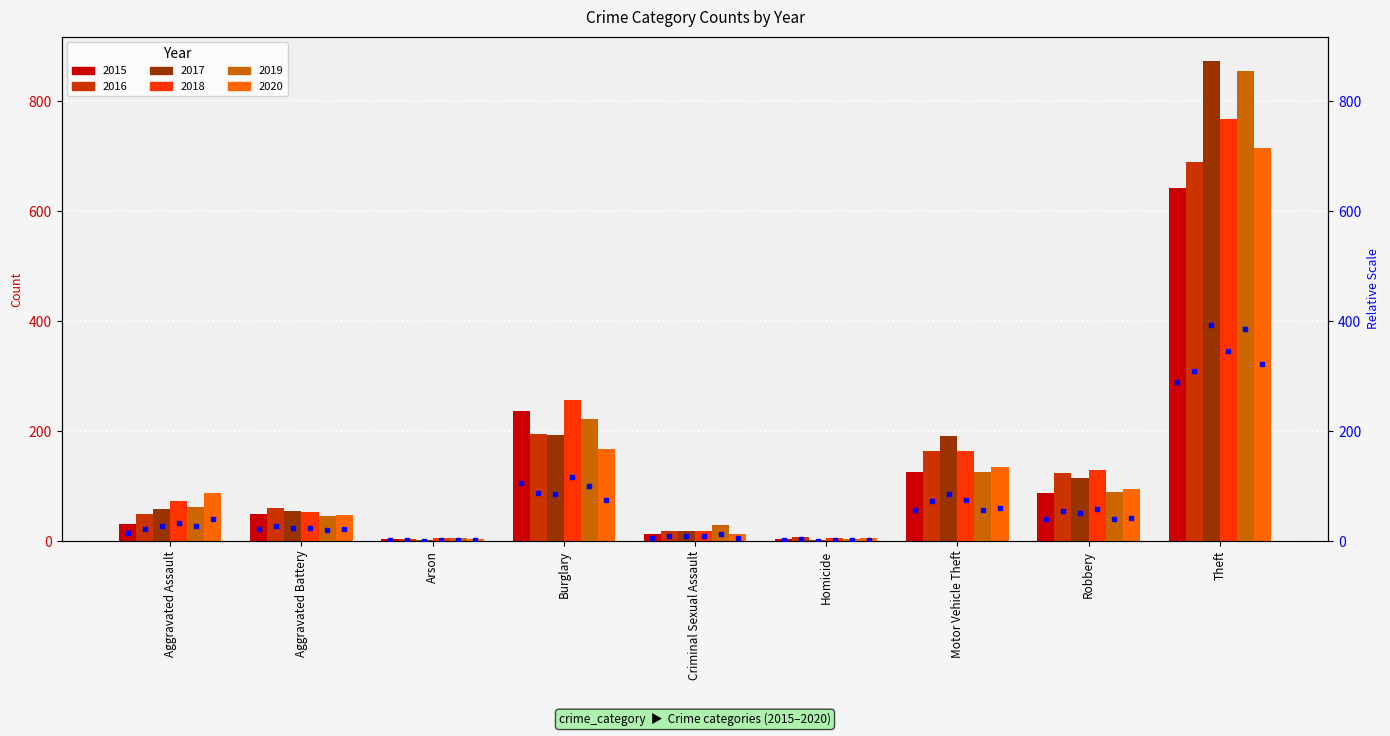

True or false: 2017 has a value of 18 at Aggravated Assault.

False